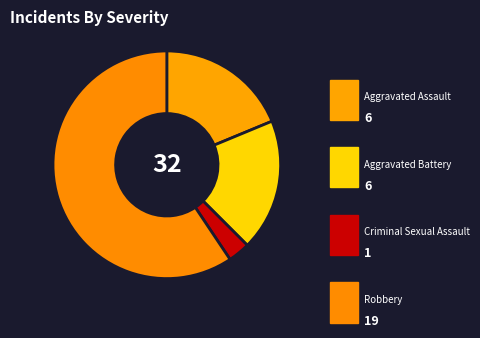

The Robbery slice represents 59% of the pie. True or false?

True